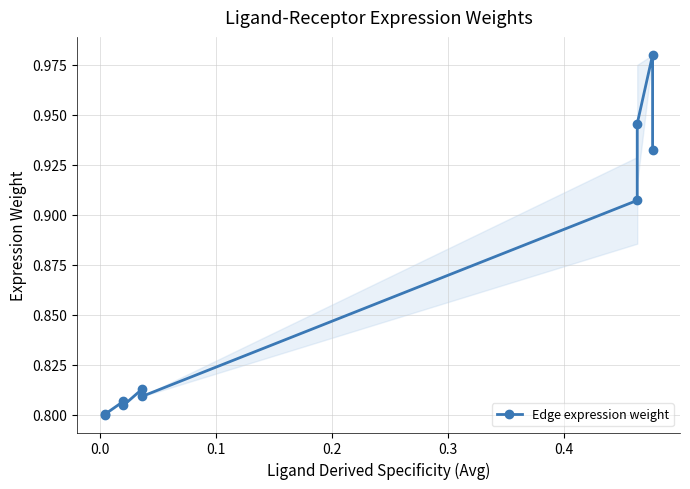

Reading left to right, what are all the values shown in this chart?

0.8	0.8	0.8	0.8	0.8	0.8	0.9	0.9	1.0	0.9